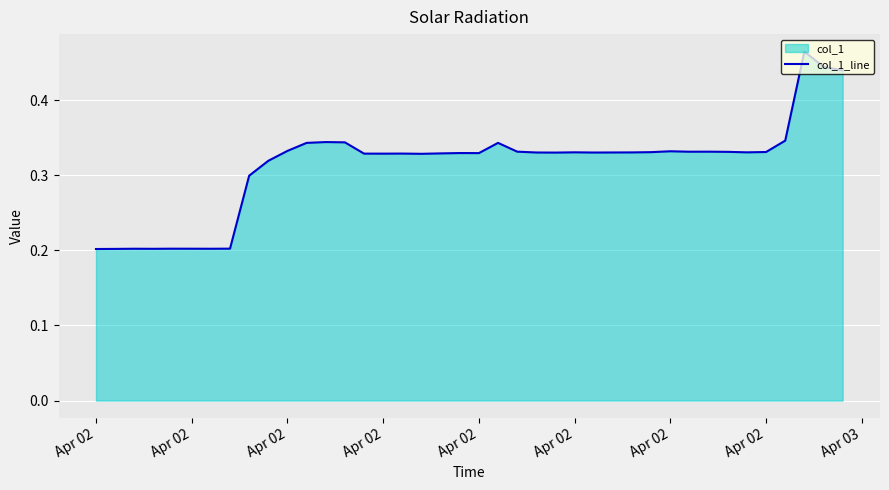

Does the chart display data point markers on the line(s)?

No